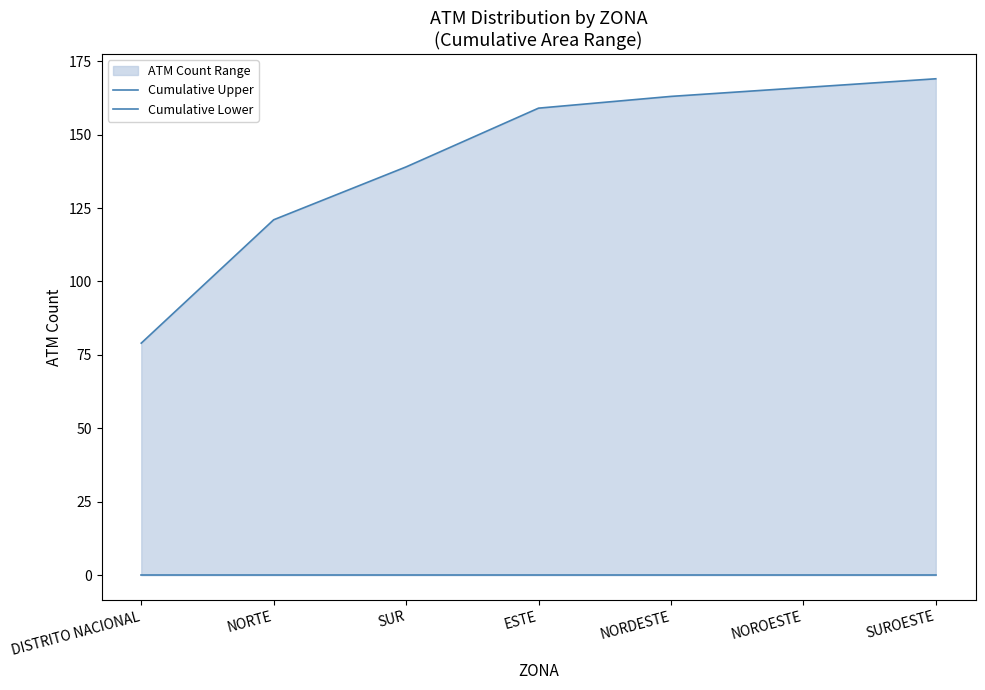

Reading left to right, what are all the values shown in this chart?

Cumulative Upper: DISTRITO NACIONAL=79	NORTE=121	SUR=139	ESTE=159	NORDESTE=163	NOROESTE=166	SUROESTE=169
Cumulative Lower: DISTRITO NACIONAL=0	NORTE=0	SUR=0	ESTE=0	NORDESTE=0	NOROESTE=0	SUROESTE=0